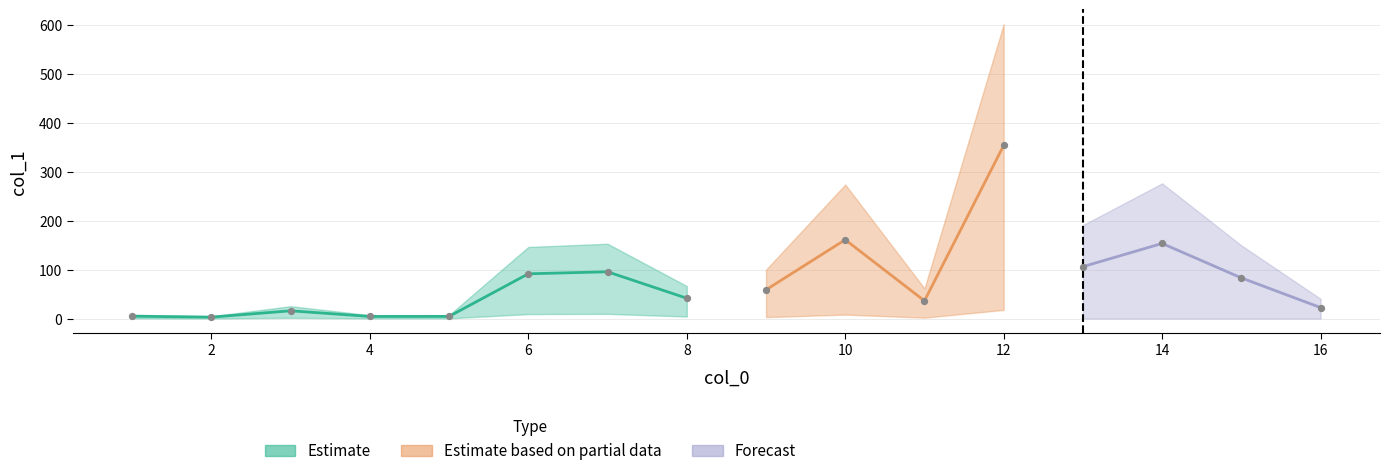

What is the change in value from 12 to 15?

-270.7